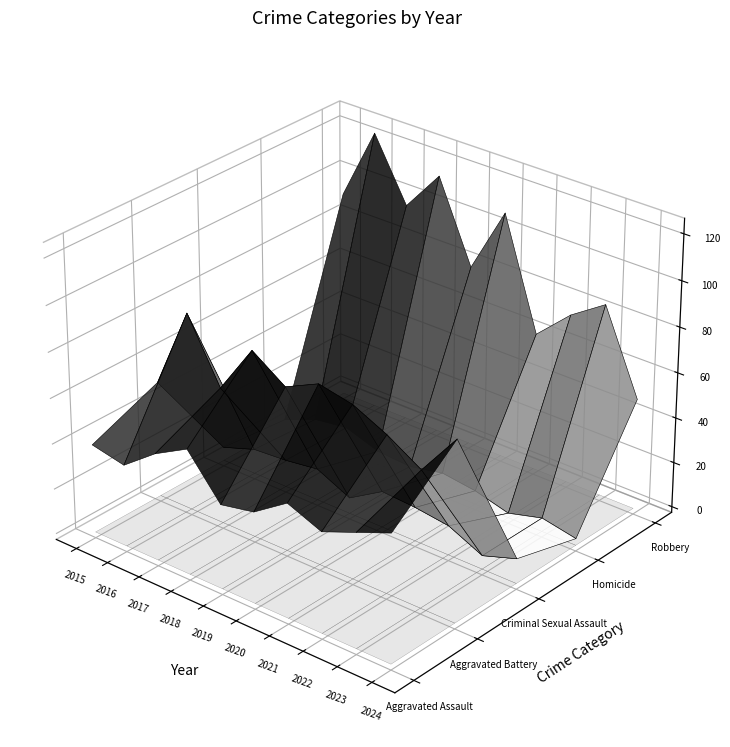

At which label is Homicide closest to 6?

2018